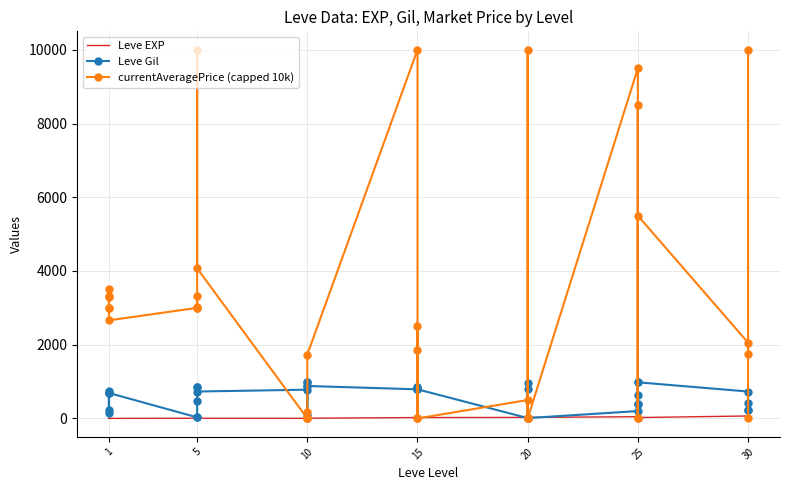

What are all the series names shown in the legend?

Leve EXP, Leve Gil, currentAveragePrice (capped 10k)